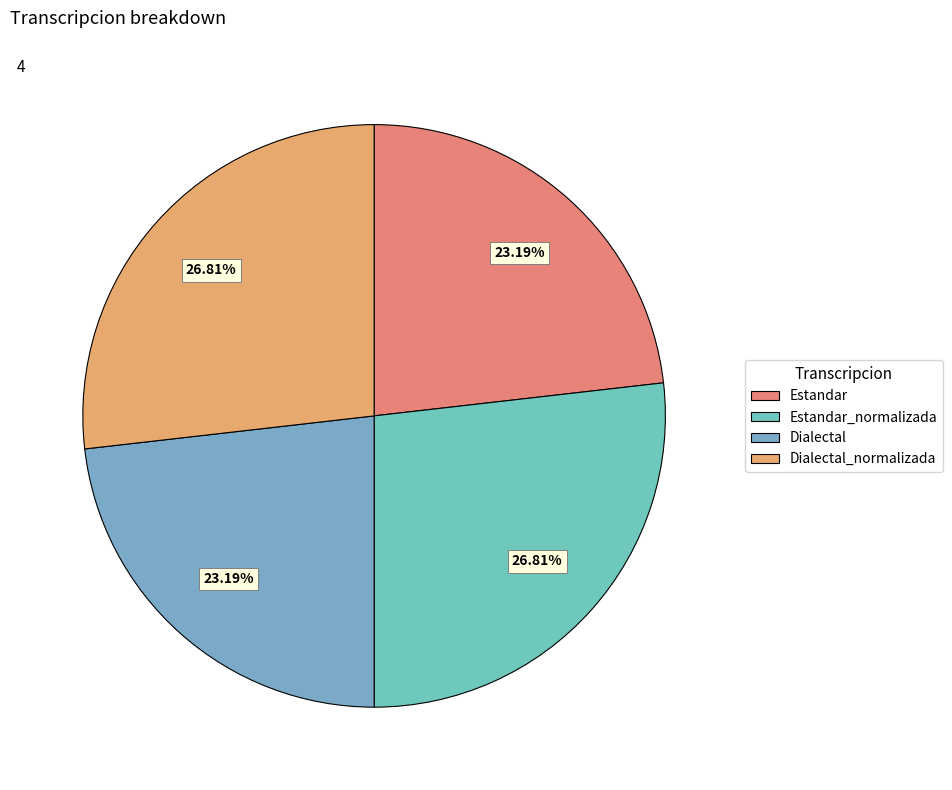

Is it true that Estandar is 23% of the pie?

True